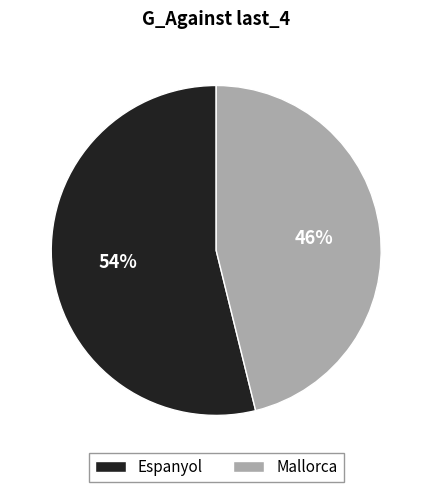

Rank the categories by value from lowest to highest.

Mallorca, Espanyol